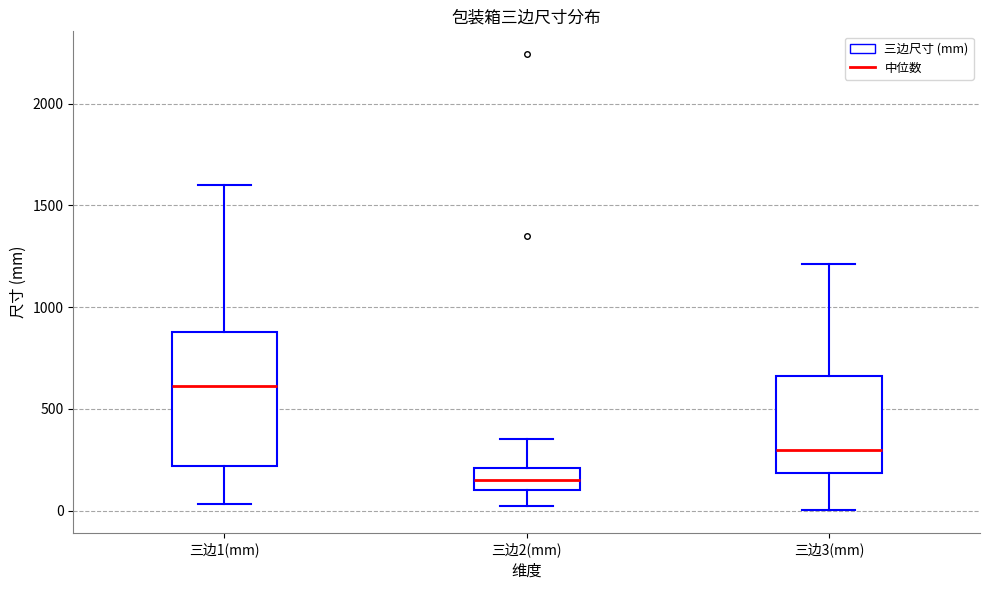

Which box's median line is the highest?

三边1(mm)